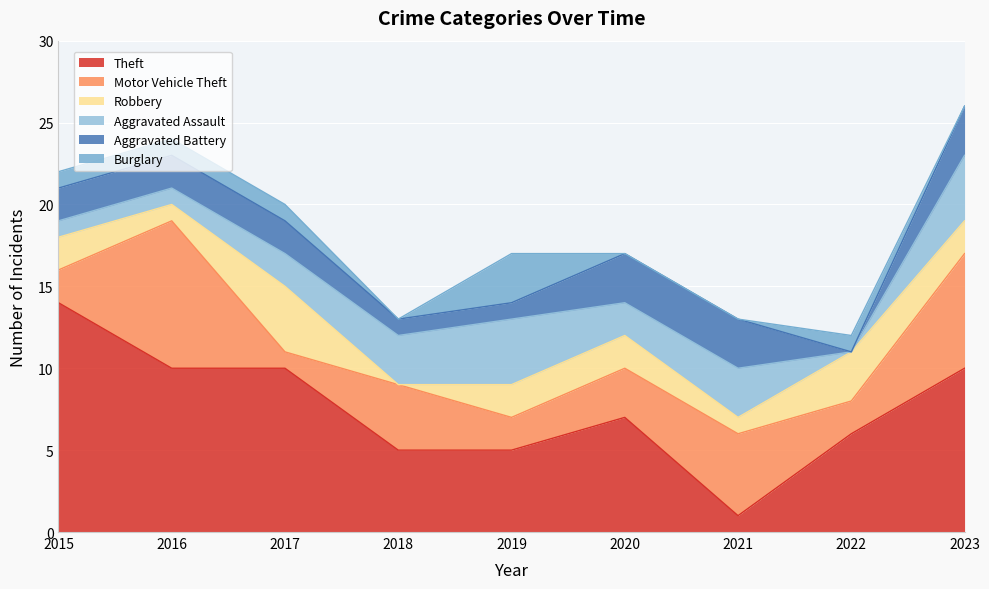

Is the value of Motor Vehicle Theft at 2016 greater than the value of Robbery at 2019?

Yes